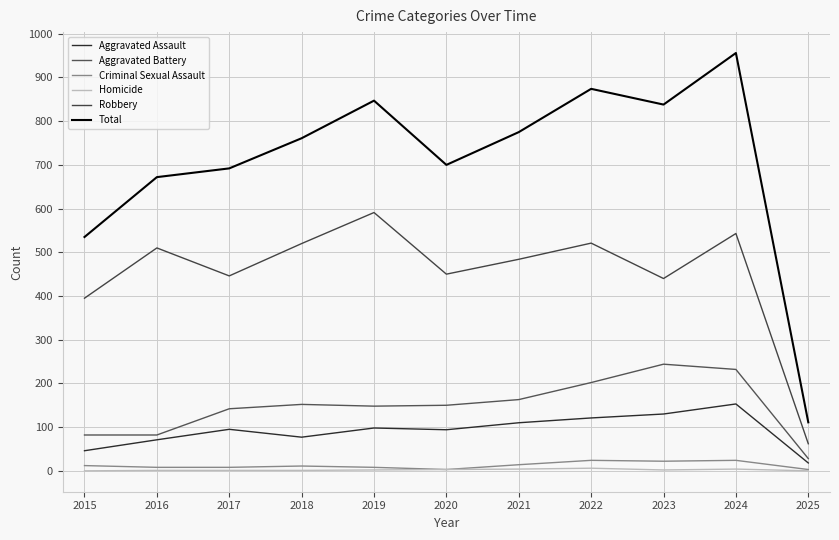

Does the chart display data point markers on the line(s)?

No